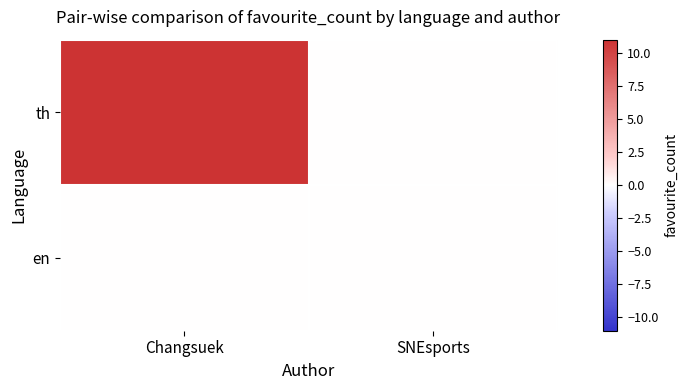

Reading left to right, extract all data points from this chart.

th: Changsuek=11	SNEsports=0
en: Changsuek=0	SNEsports=0